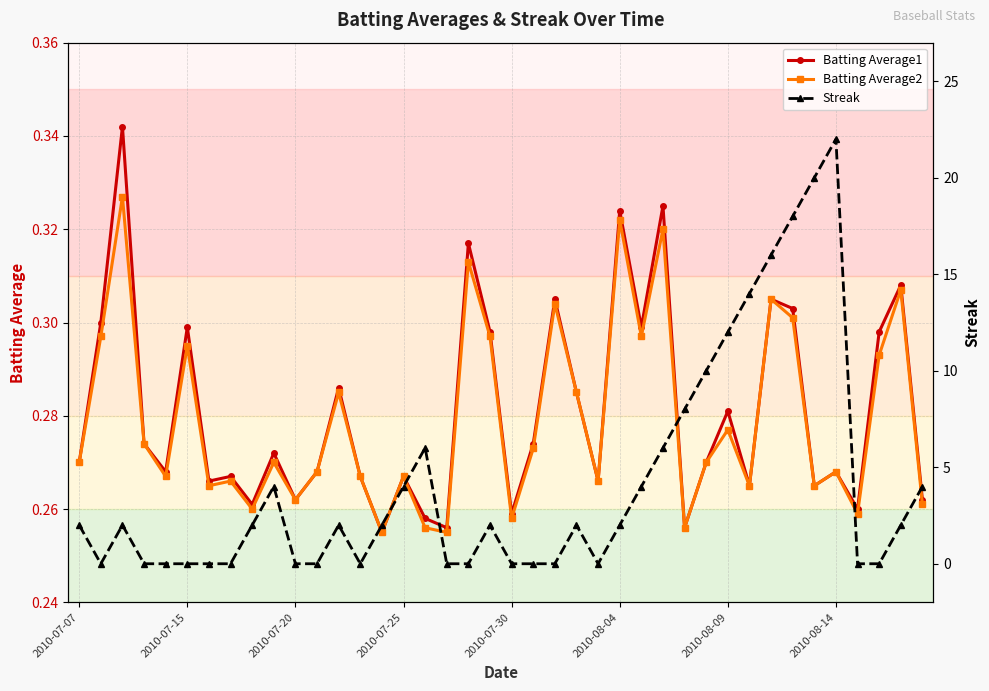

What are all the series names shown in the legend?

Batting Average1, Batting Average2, Streak